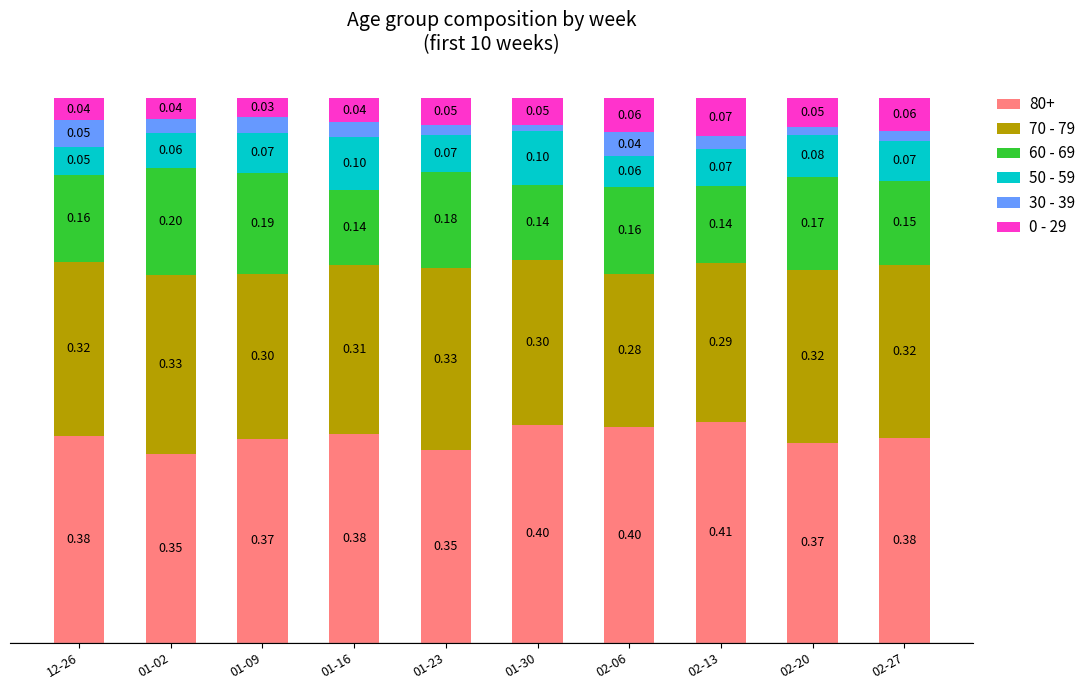

Are the bars horizontal?

No